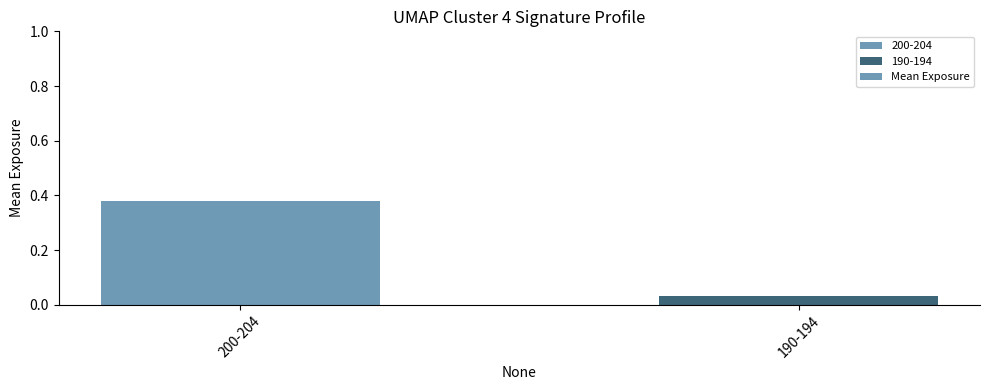

What position from the left is 190-194?

2